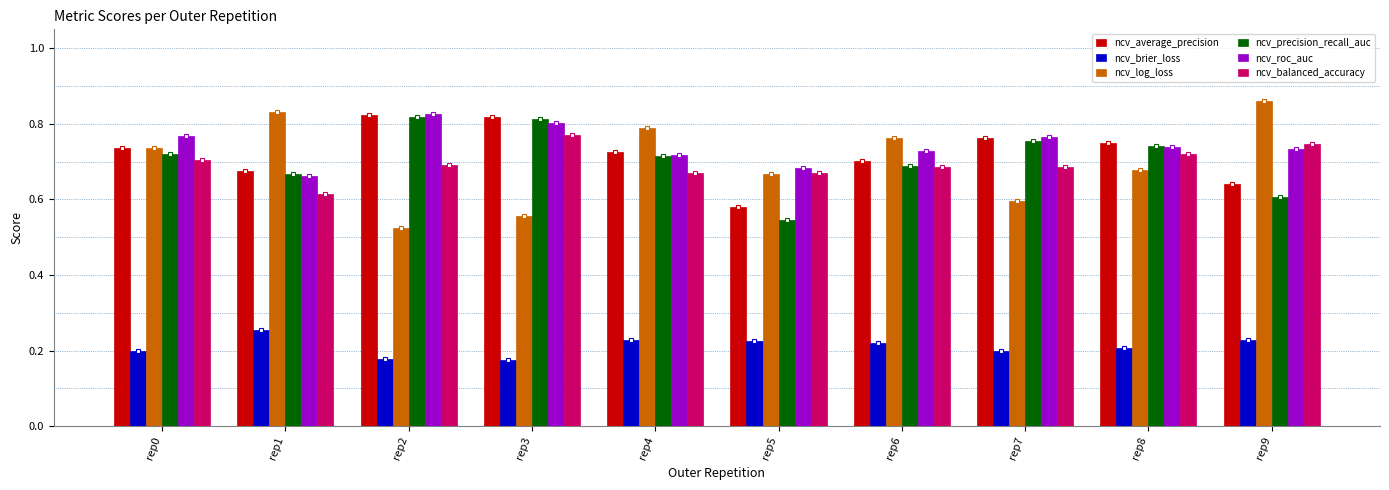

What is the sum of the ncv_brier_loss values at rep6 and rep5?

0.4